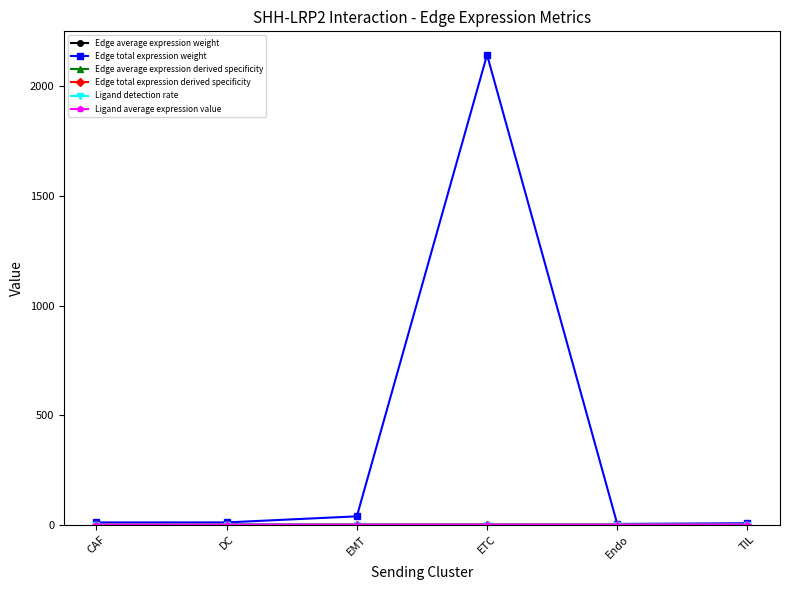

How many distinct data groups are displayed?

6